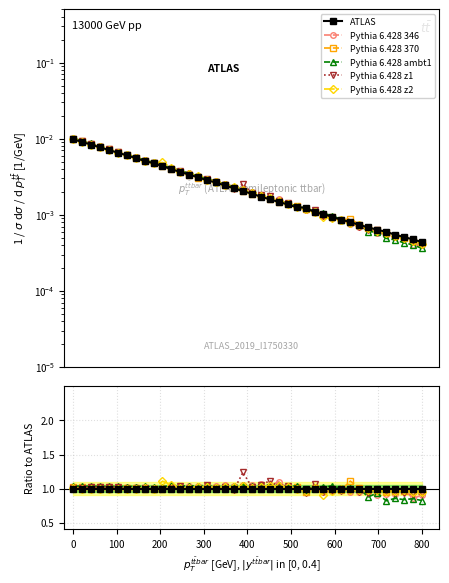

Reading left to right, what are all the values shown in this chart?

ATLAS: 1.0	1.0	1.0	1.0	1.0	1.0	1.0	1.0	1.0	1.0	1.0	1.0	1.0	1.0	1.0	1.0	1.0	1.0	1.0	1.0	1.0	1.0	1.0	1.0	1.0	1.0	1.0	1.0	1.0	1.0	1.0	1.0	1.0	1.0	1.0	1.0	1.0	1.0	1.0	1.0
Pythia 6.428 346: 1.0	1.0	1.0	1.0	1.0	1.0	1.0	1.0	1.0	1.0	1.0	1.0	1.0	1.0	1.0	1.0	1.0	1.1	1.0	1.1	1.1	1.1	1.0	1.1	1.0	1.0	0.9	1.0	0.9	1.0	1.0	0.9	0.9	0.9	0.9	0.9	0.9	1.0	0.9	0.9
Pythia 6.428 370: 1.0	1.0	1.0	1.0	1.0	1.0	1.0	1.0	1.0	1.0	1.0	1.0	1.0	1.0	1.0	1.0	1.0	1.0	1.0	1.0	1.0	1.0	1.0	1.0	1.0	1.0	1.0	1.0	1.0	1.0	1.0	1.1	1.0	1.0	1.0	1.0	1.0	1.0	1.0	1.0
Pythia 6.428 ambt1: 1.0	1.0	1.0	1.0	1.0	1.0	1.0	1.0	1.0	1.0	1.0	1.0	1.0	1.0	1.0	1.1	1.0	1.0	1.0	1.1	1.0	1.1	1.1	1.0	1.0	1.0	1.0	1.0	1.0	1.0	1.0	1.0	1.0	0.9	0.9	0.8	0.9	0.8	0.9	0.8
Pythia 6.428 z1: 1.0	1.0	1.0	1.0	1.0	1.0	1.0	1.0	1.0	1.0	1.0	1.0	1.0	1.0	1.0	1.1	1.0	1.0	1.0	1.2	1.0	1.1	1.1	1.0	1.0	1.0	0.9	1.1	0.9	1.0	1.0	1.0	0.9	0.9	1.0	1.0	0.9	0.9	0.9	0.9
Pythia 6.428 z2: 1.0	1.0	1.0	1.0	1.0	1.0	1.0	1.0	1.0	1.0	1.1	1.1	1.0	1.0	1.0	1.0	1.0	1.0	1.0	1.0	1.0	1.0	1.0	1.0	1.0	1.0	1.0	1.0	0.9	1.0	1.0	1.0	1.0	1.0	1.0	1.0	1.0	1.0	1.0	1.0